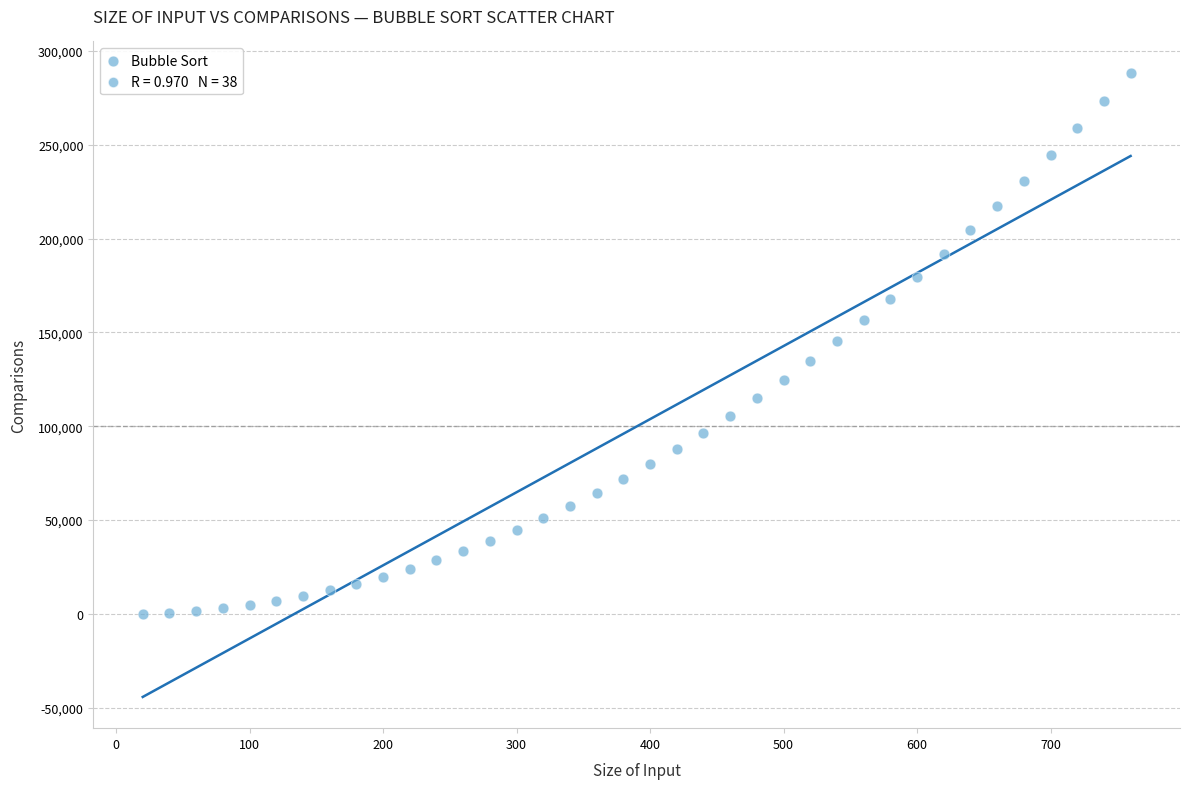

What is the range of Y values (max minus min)?

288230